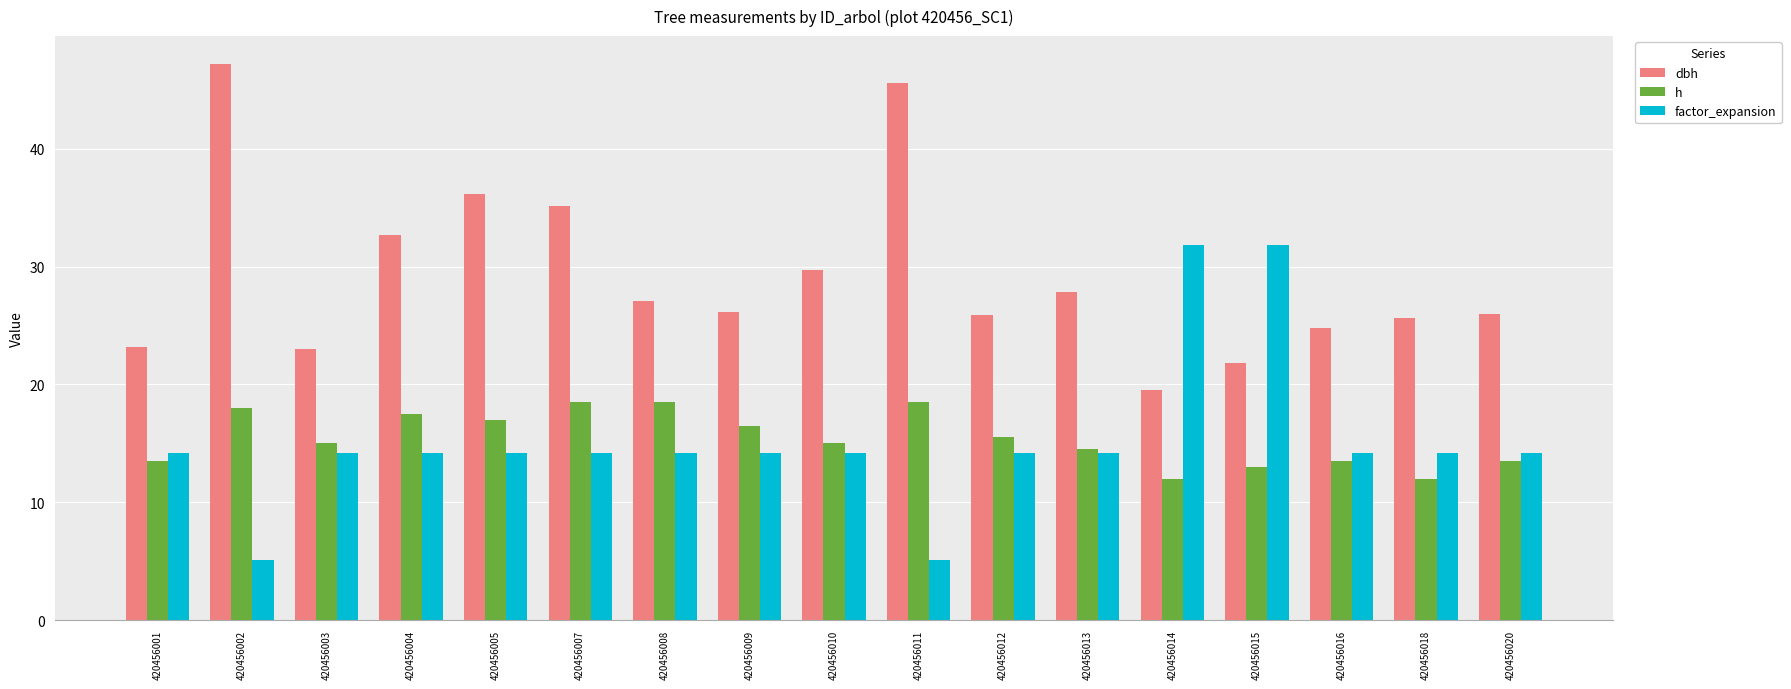

The value of dbh at 420456005 is 50.4. True or false?

False